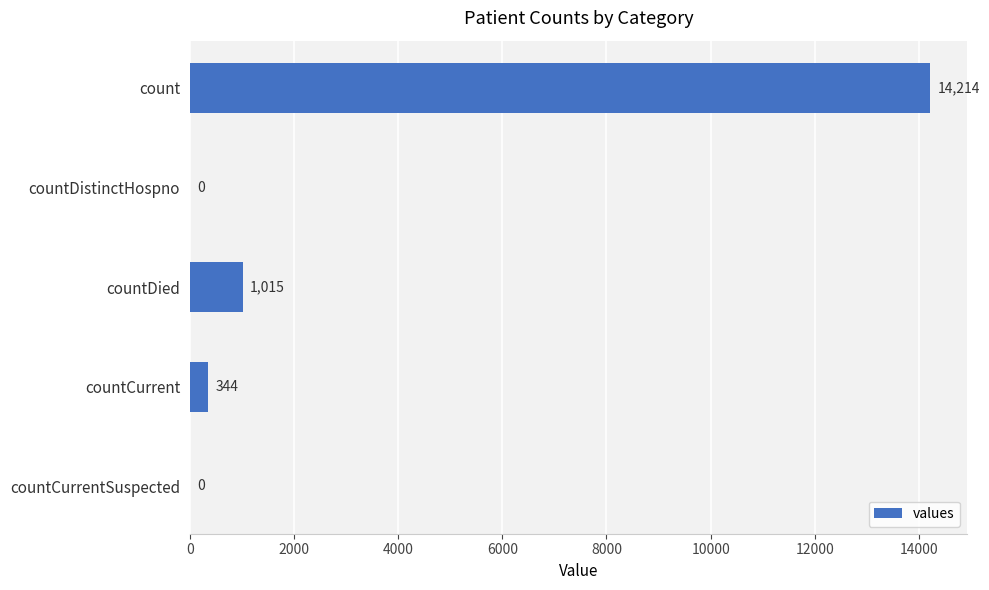

What is the sum of the values at countCurrentSuspected and count?

14214